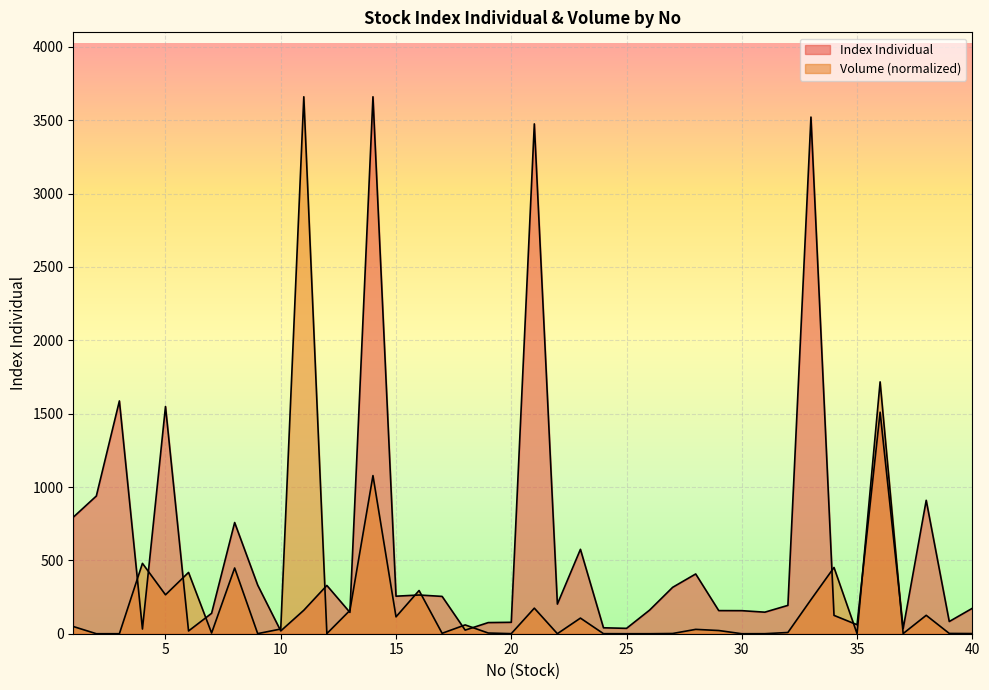

At which label is Index Individual closest to 1839?

3